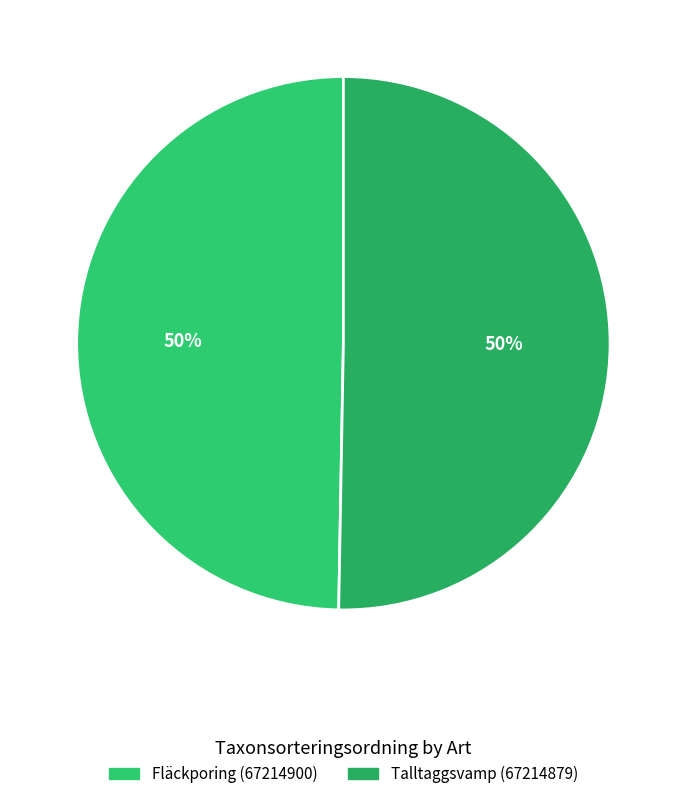

Which slice is the largest?

Talltaggsvamp (67214879)